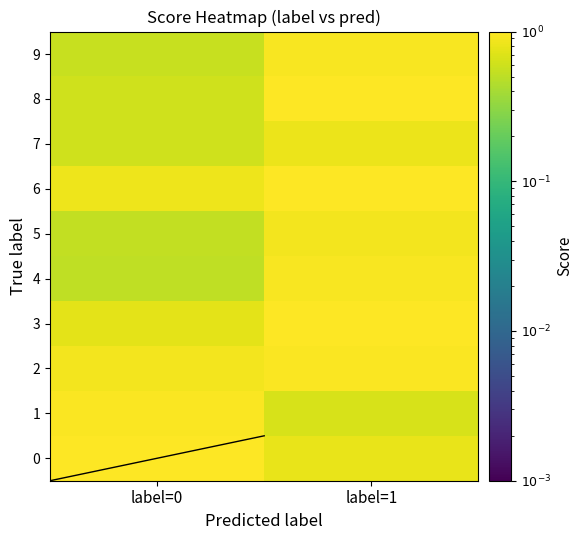

Which series has the widest spread of values?

4